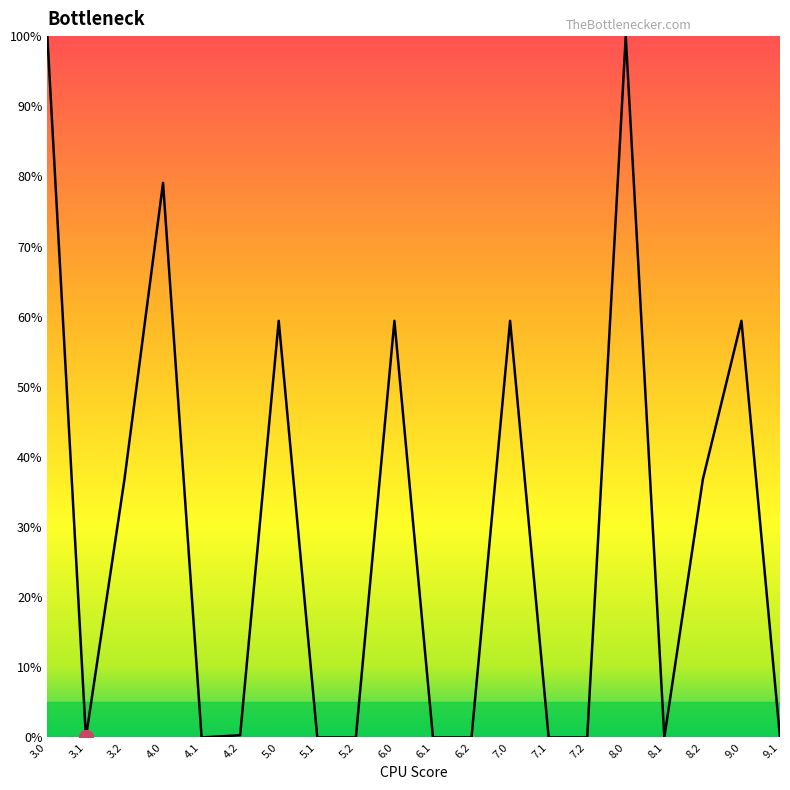

True or false: the data shows 36.8 at 3.2.

True